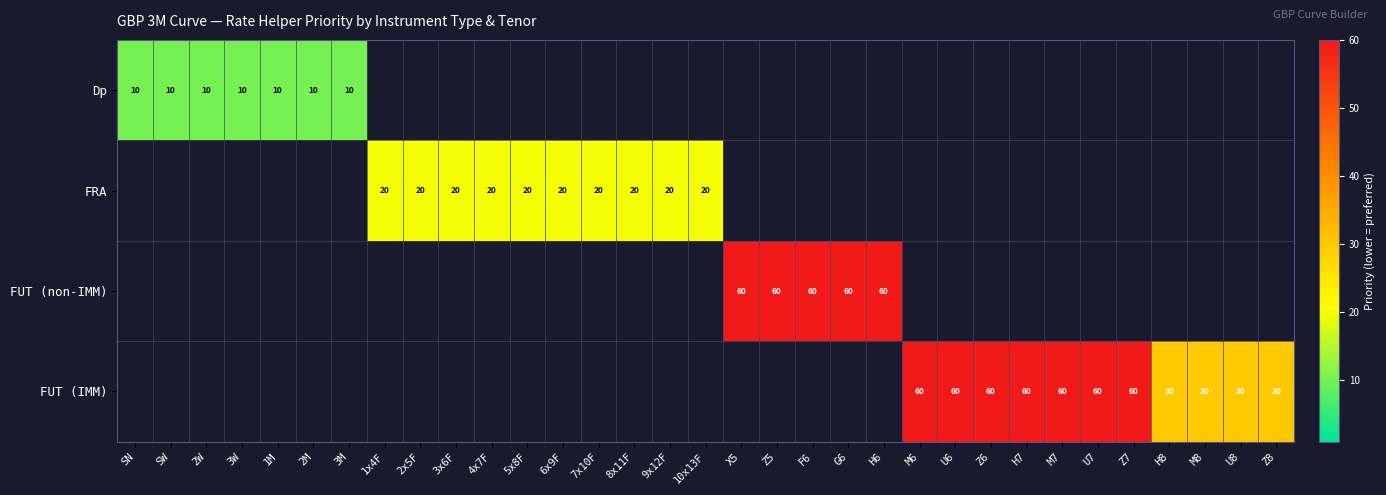

Is it true that FUT (non-IMM) equals 27.2 at G6?

False